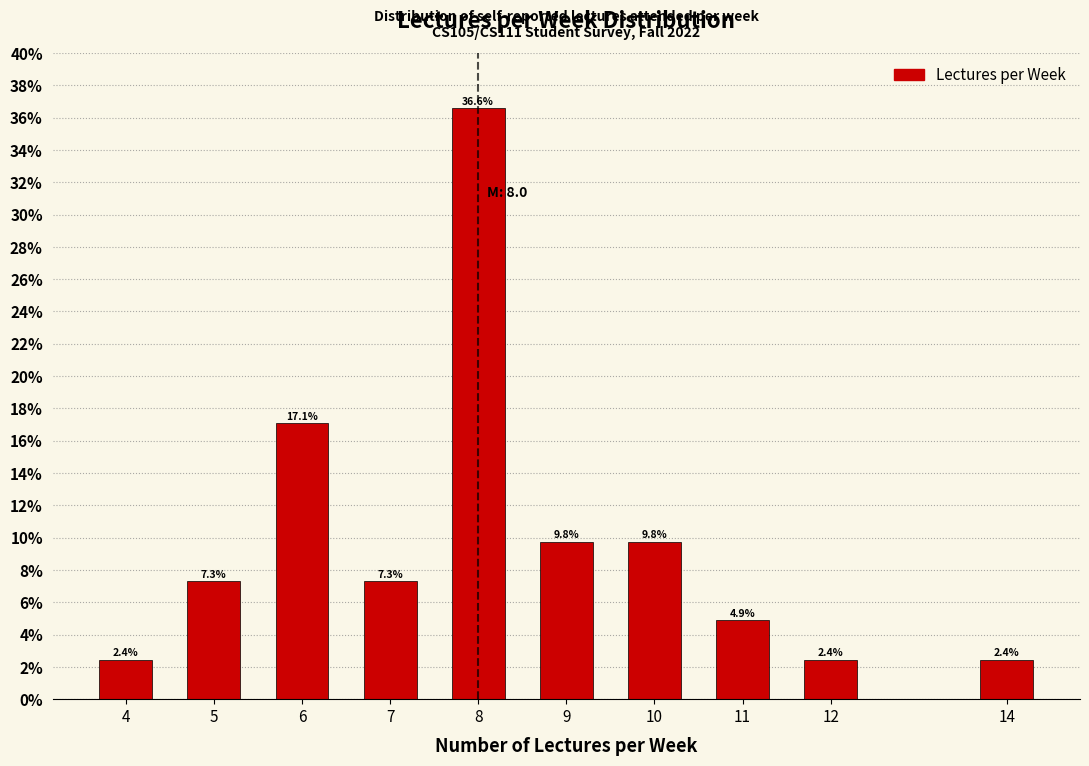

Reading right to left, what are all the values shown in this chart?

2.4	2.4	4.9	9.8	9.8	36.6	7.3	17.1	7.3	2.4